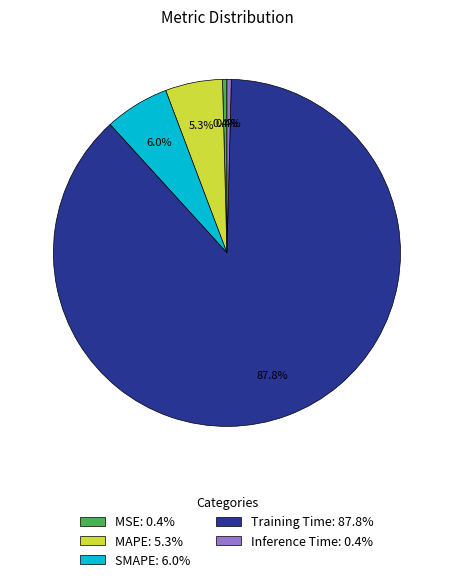

Which category accounts for the majority?

Training Time